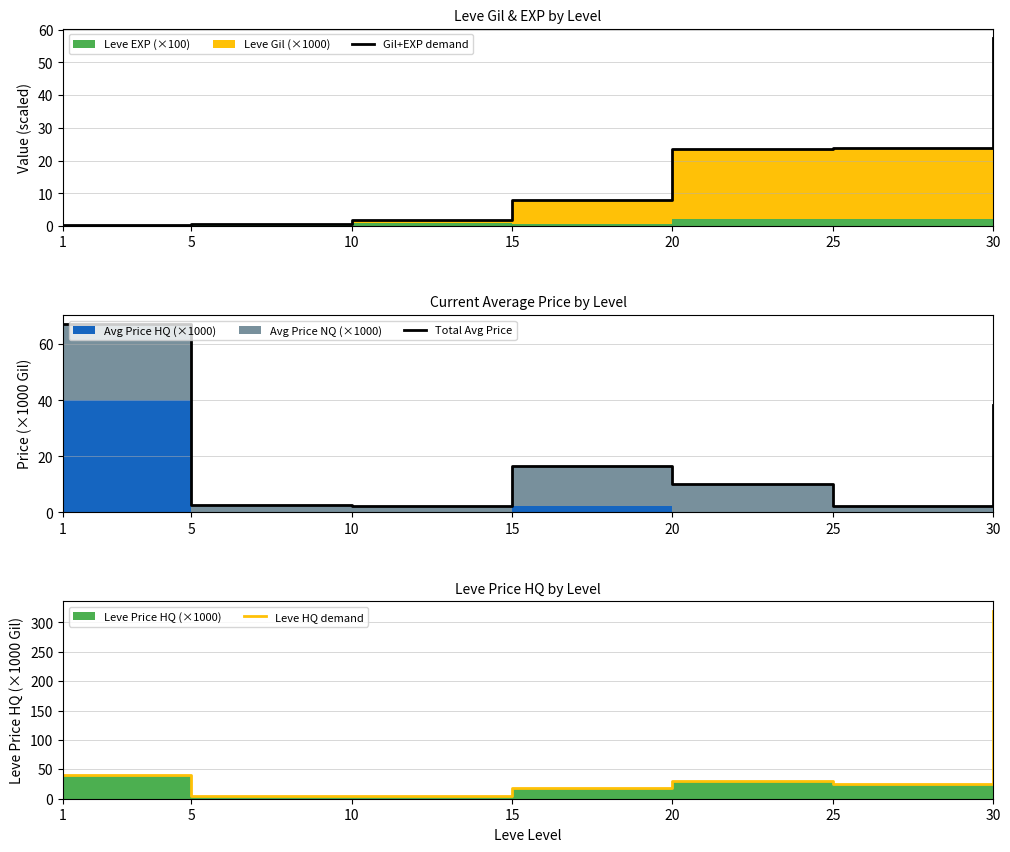

What value does the Gil+EXP demand series have at 20?

23.7